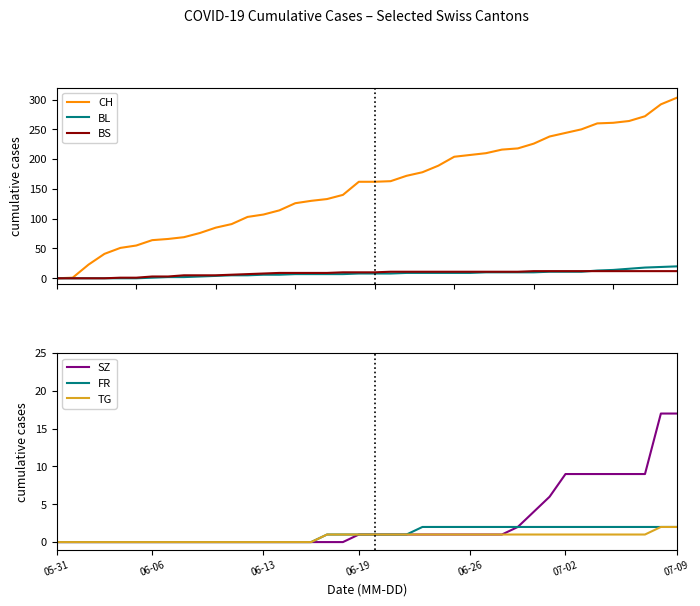

The FR series shows 1 at 17. True or false?

True